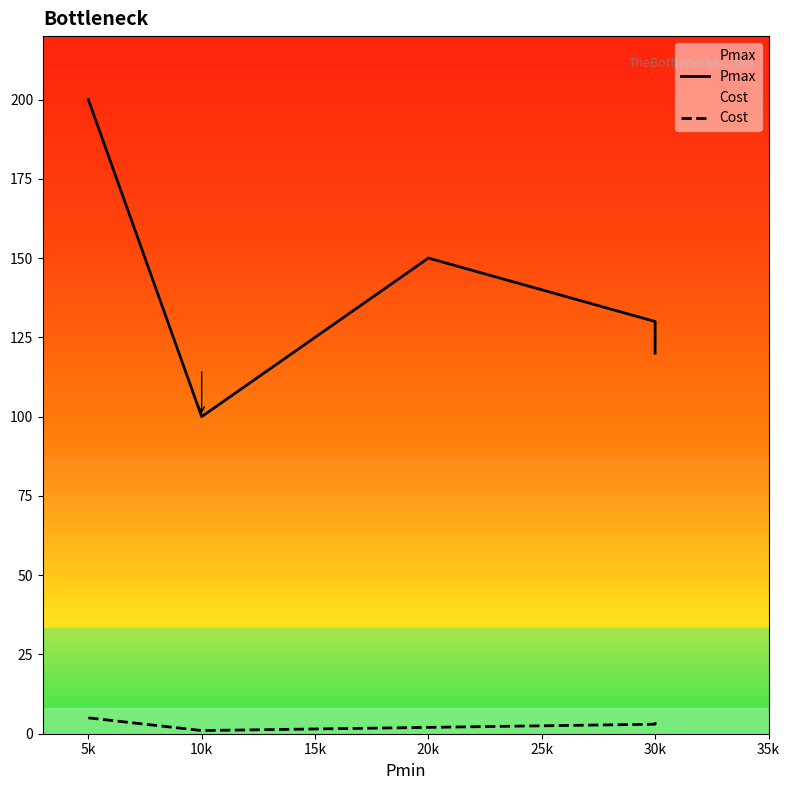

Rank the series at 10k from highest to lowest value.

Pmax, Cost